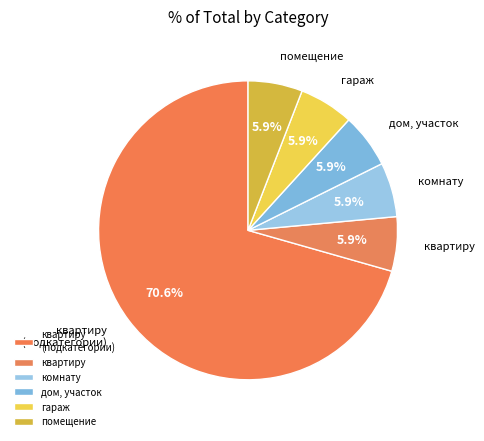

What percentage is the комнату slice, to the nearest percent?

6%